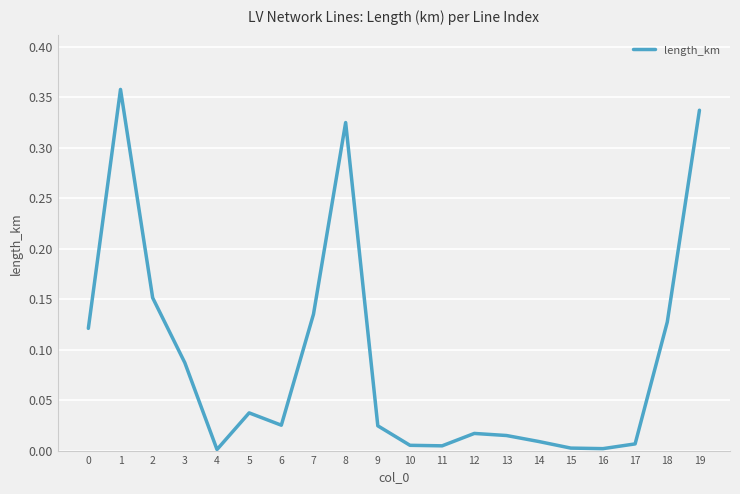

Is it true that the value at 19 is 0.5?

False